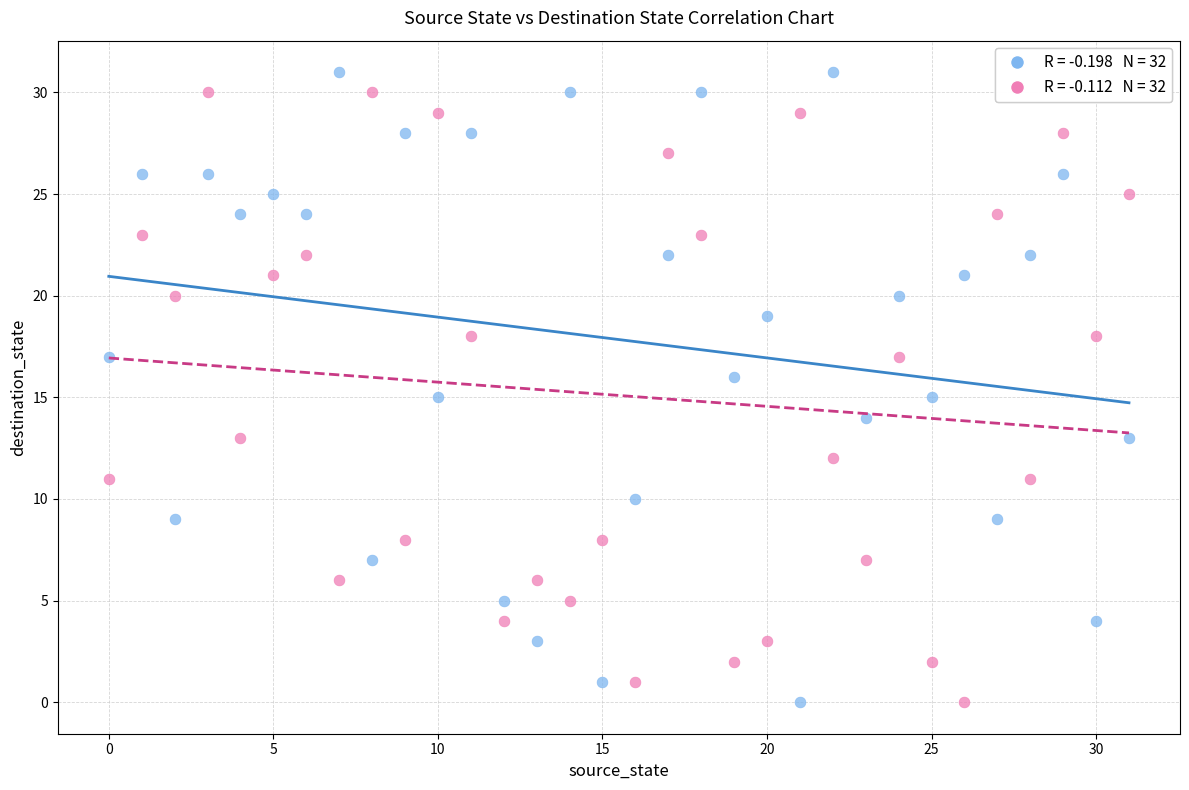

Across all data points, what is the range of Y values (max minus min)?

31